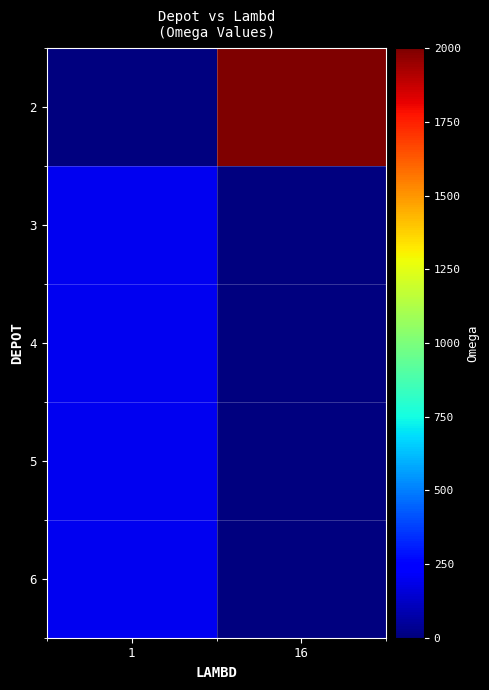

At which category does the chart reach its minimum across all series?

1